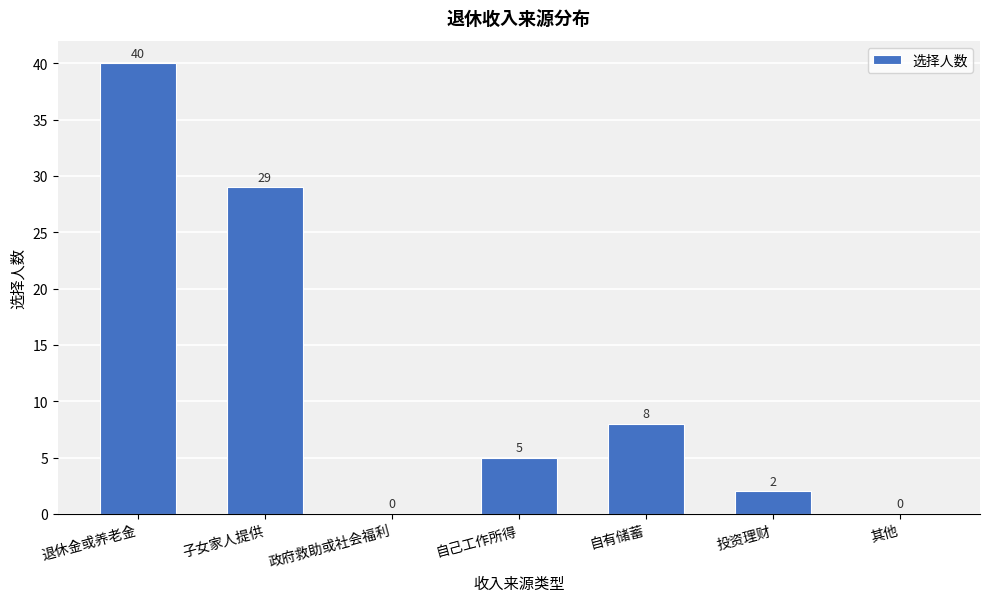

Reading right to left, extract all data points from this chart.

其他=0	投资理财=2	自有储蓄=8	自己工作所得=5	政府救助或社会福利=0	子女家人提供=29	退休金或养老金=40